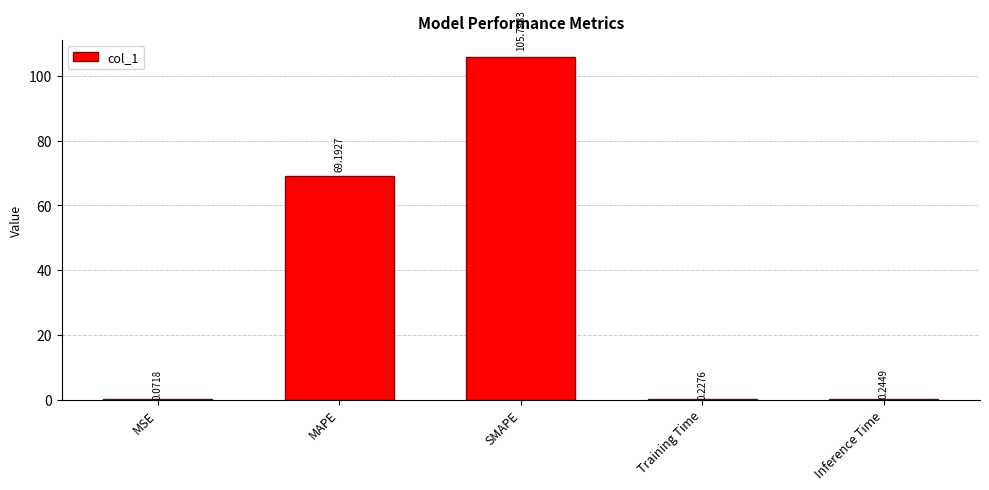

What is the greatest value displayed?

105.8